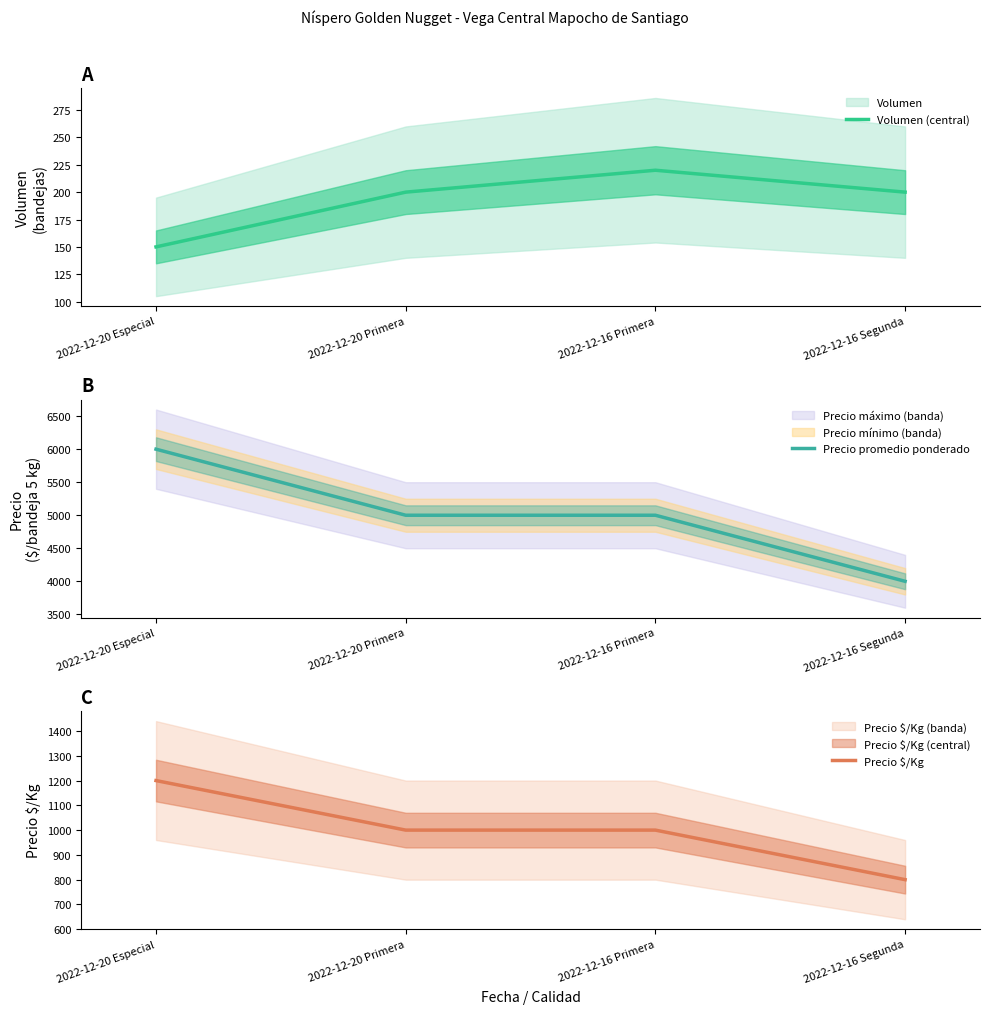

True or false: Precio $/Kg and Volumen (central) intersect in this chart.

False